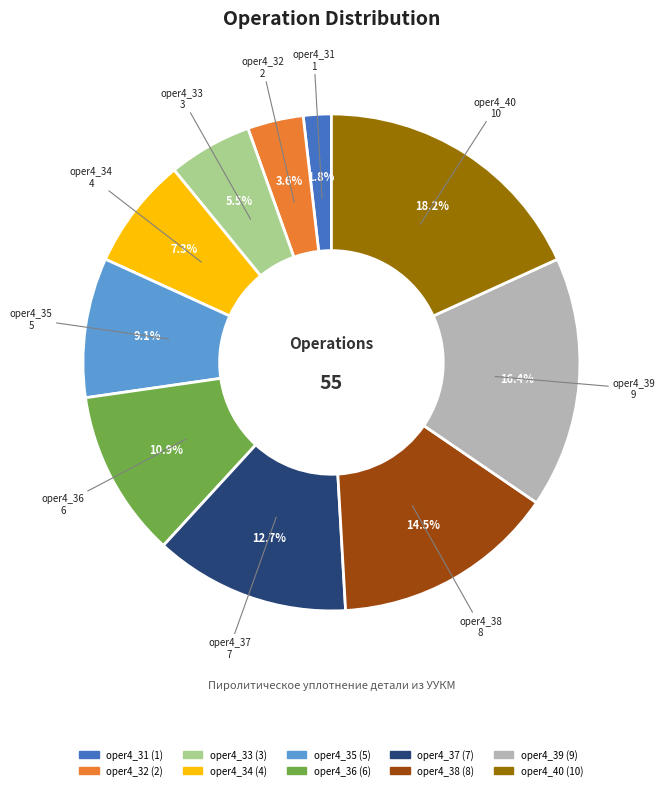

Which category has the smallest portion of the pie?

oper4_31